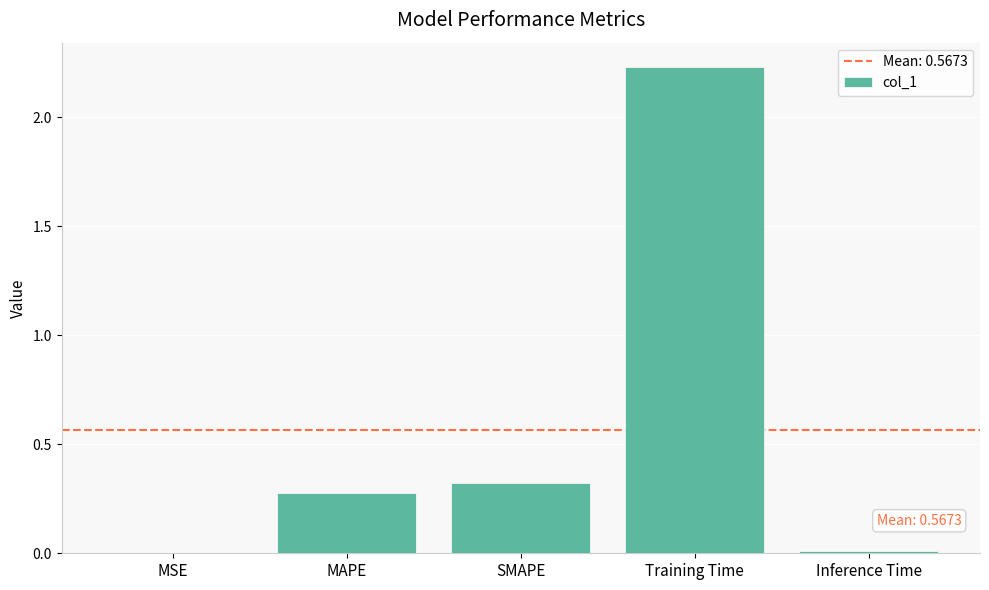

Between MSE and SMAPE, which is larger?

SMAPE